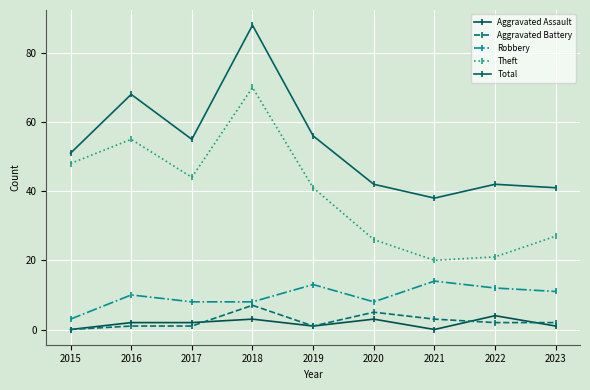

Which series has the largest range (max minus min)?

Theft